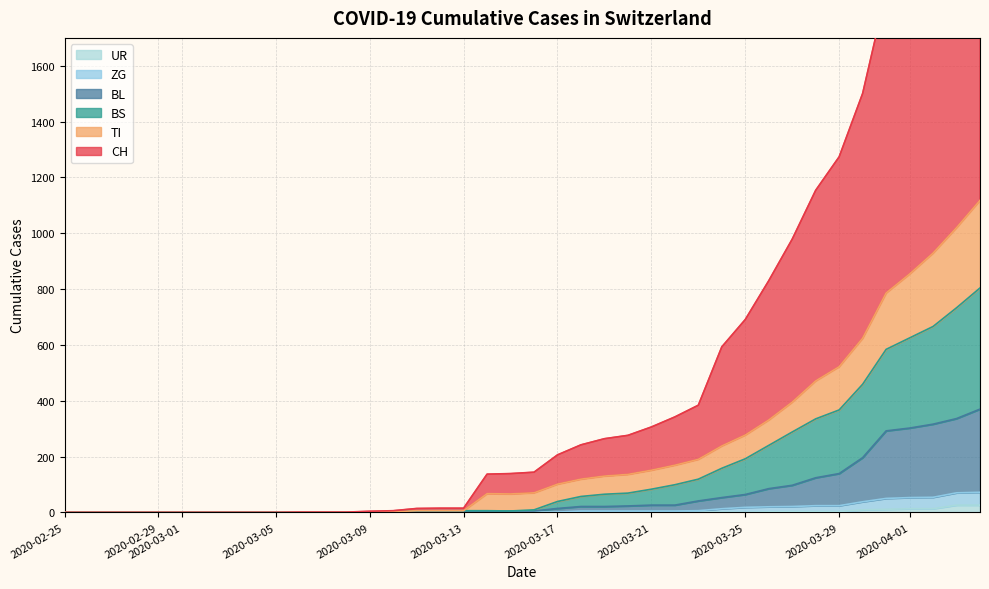

What are all the series names shown in the legend?

CH, TI, BS, BL, ZG, UR